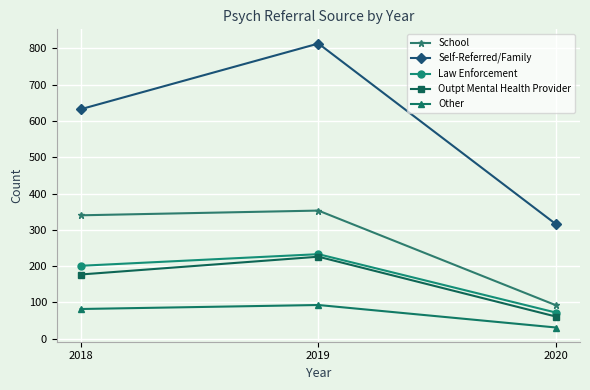

What is the lowest value of the Other series?

31